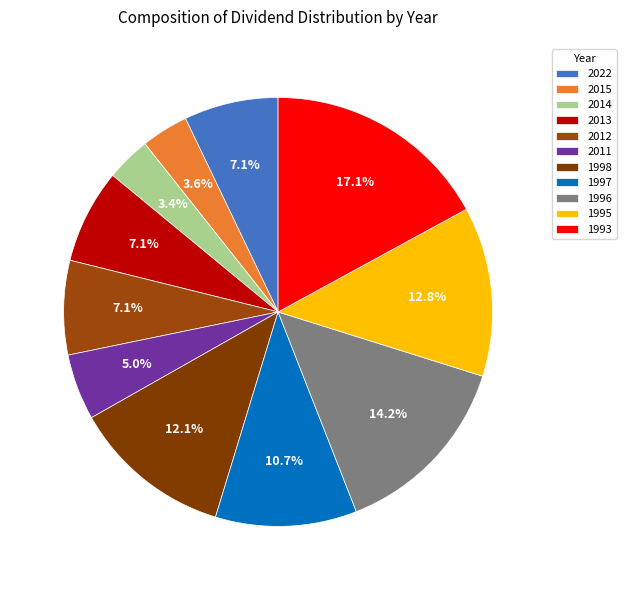

The 1997 slice represents 1% of the pie. True or false?

False